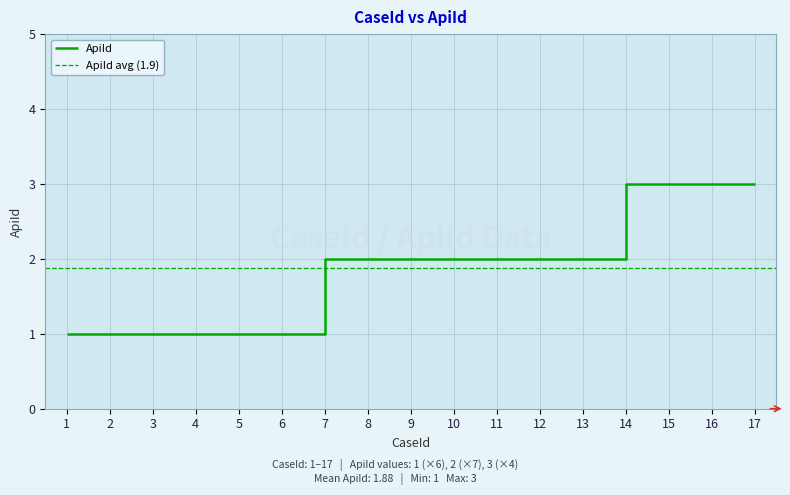

How many series are shown in this chart?

1